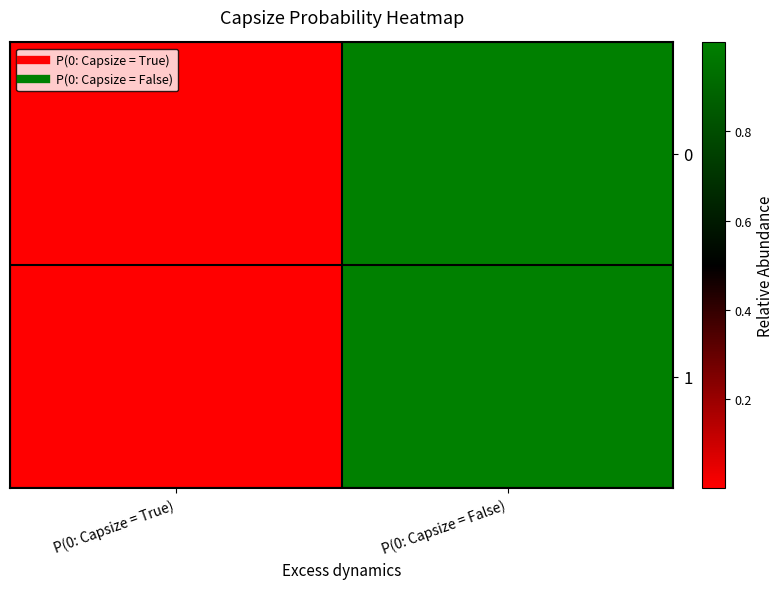

Reading left to right, transcribe all the data shown in this chart.

0: P(0: Capsize = True)=0.0	P(0: Capsize = False)=1.0
1: P(0: Capsize = True)=0.0	P(0: Capsize = False)=1.0